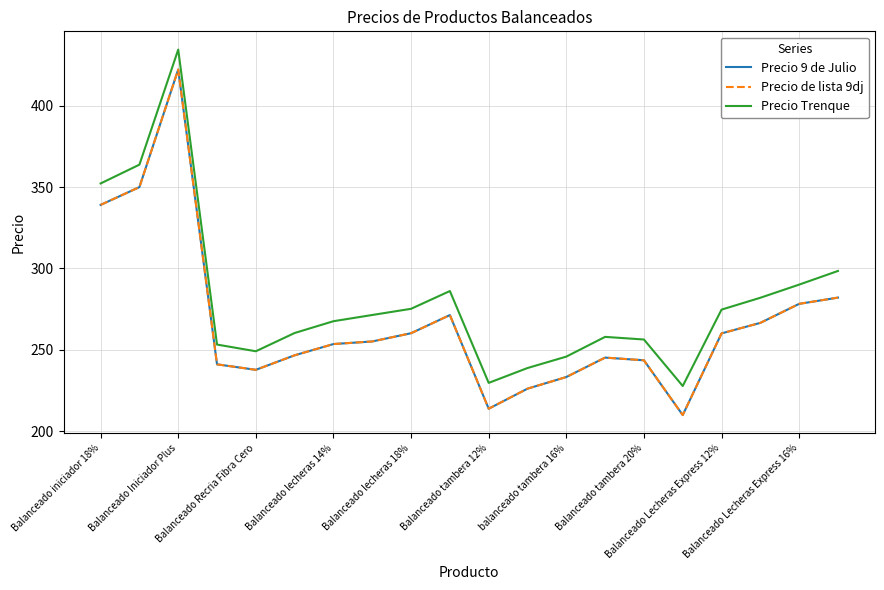

Does the chart have visible grid lines?

Yes